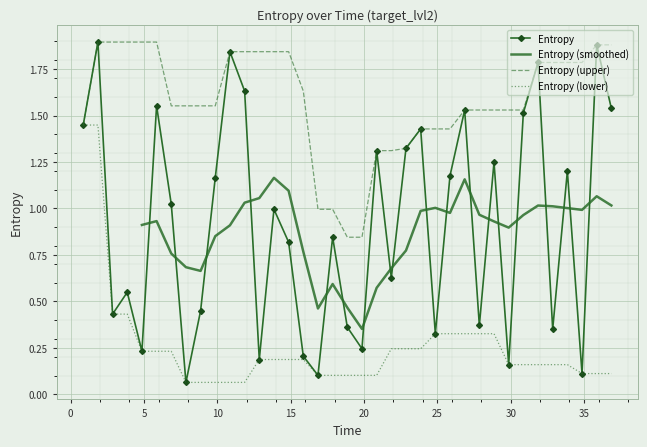

What is the value of the 36th point from the left?

1.9